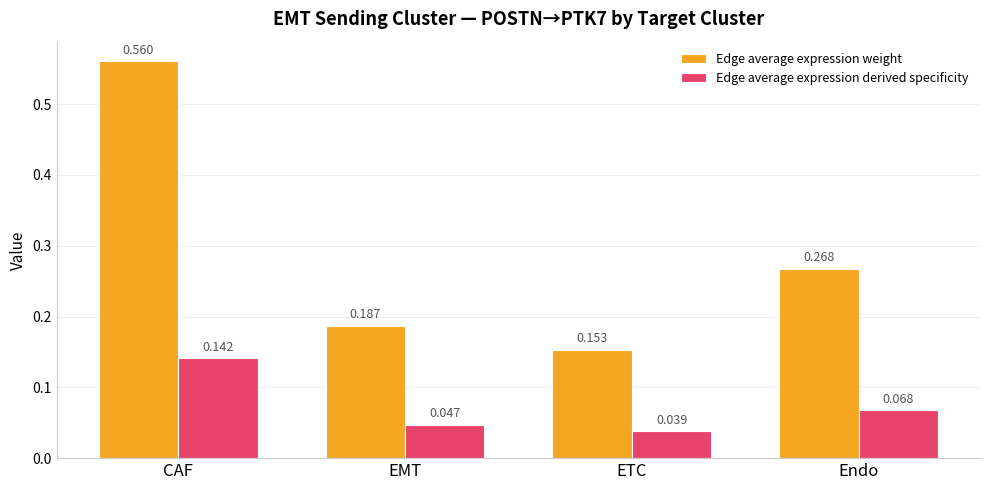

Is the value of Edge average expression weight at EMT greater than the value of Edge average expression derived specificity at EMT?

Yes